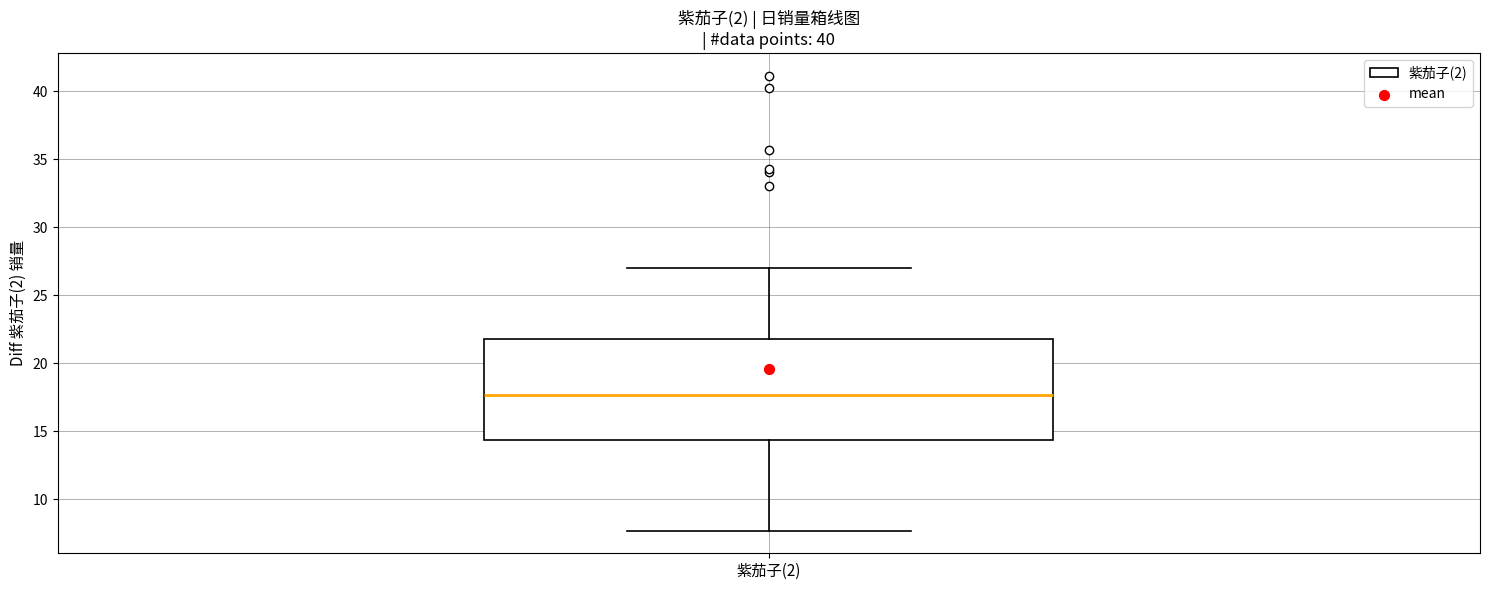

Read this box plot against the y-axis: the position of the median line, the range covered by the box, and the ends of both whiskers. The values are not printed on the chart, so give them approximately, as read against the axis.

median 17.5, box 14.5 to 21.5, whiskers 7.5 to 27.0